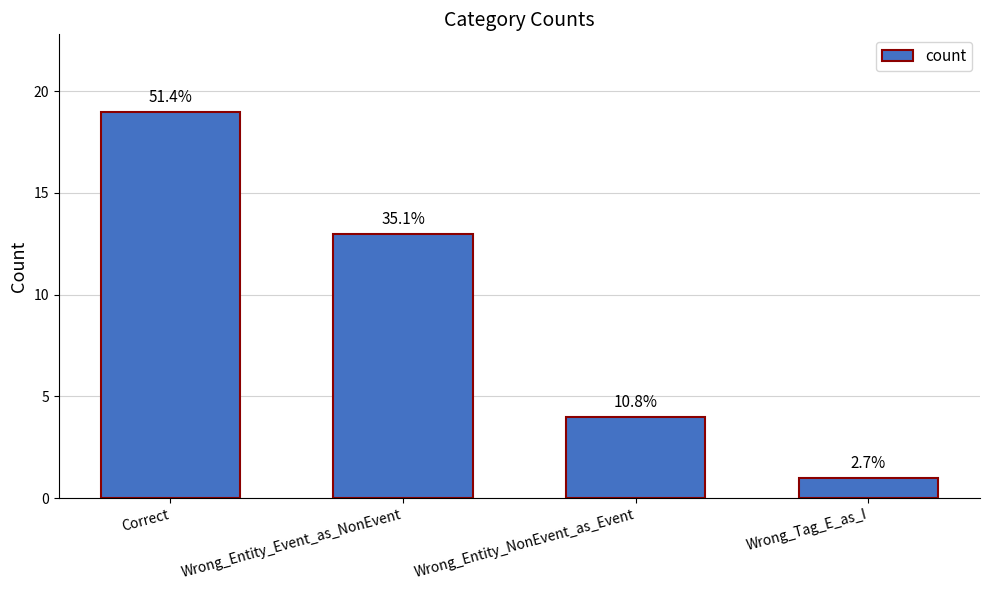

Does the chart contain stacked bars?

No